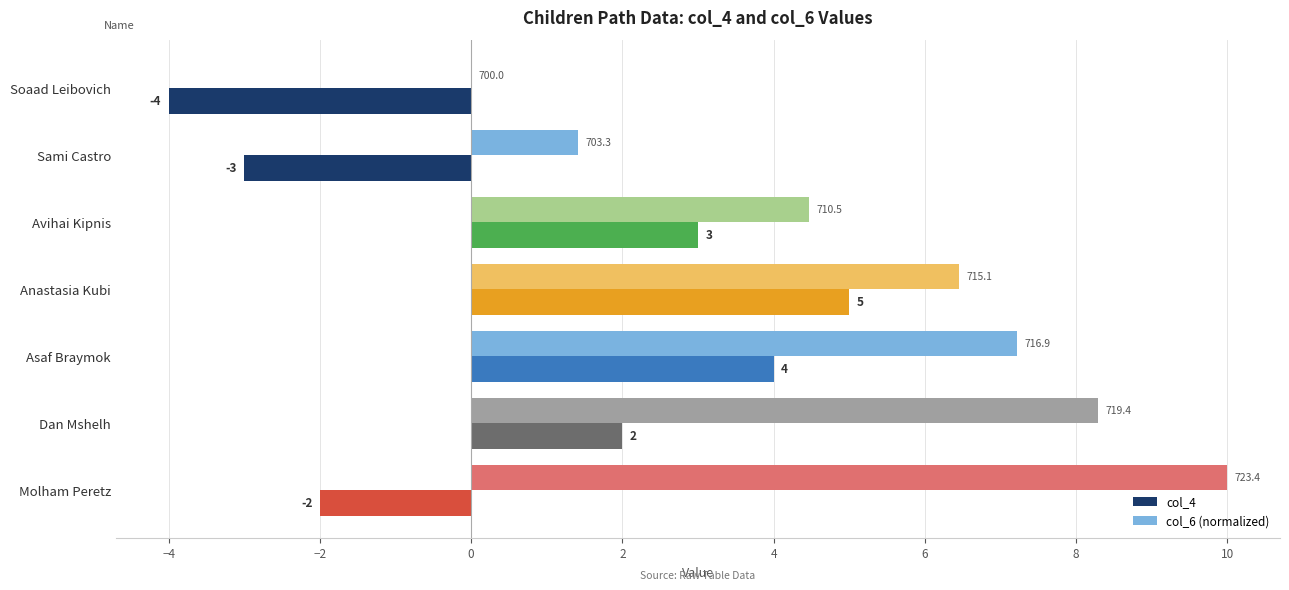

Between Soaad Leibovich and Asaf Braymok, which series saw the biggest shift?

col_4